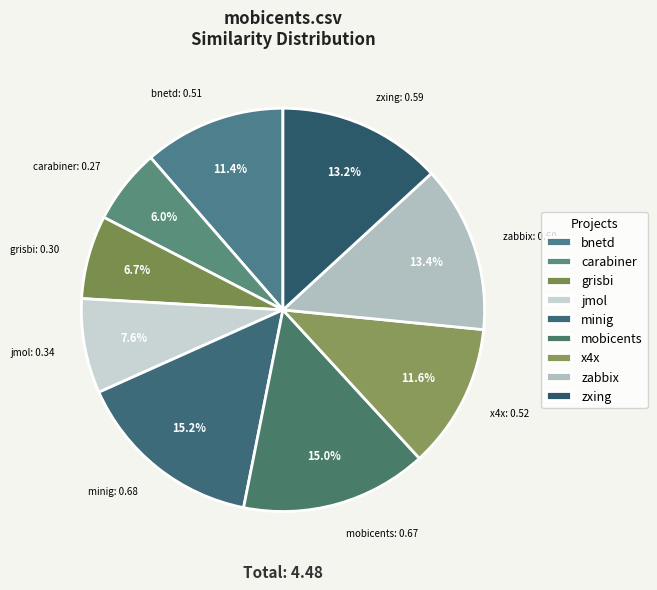

How many slices are in this pie chart?

9